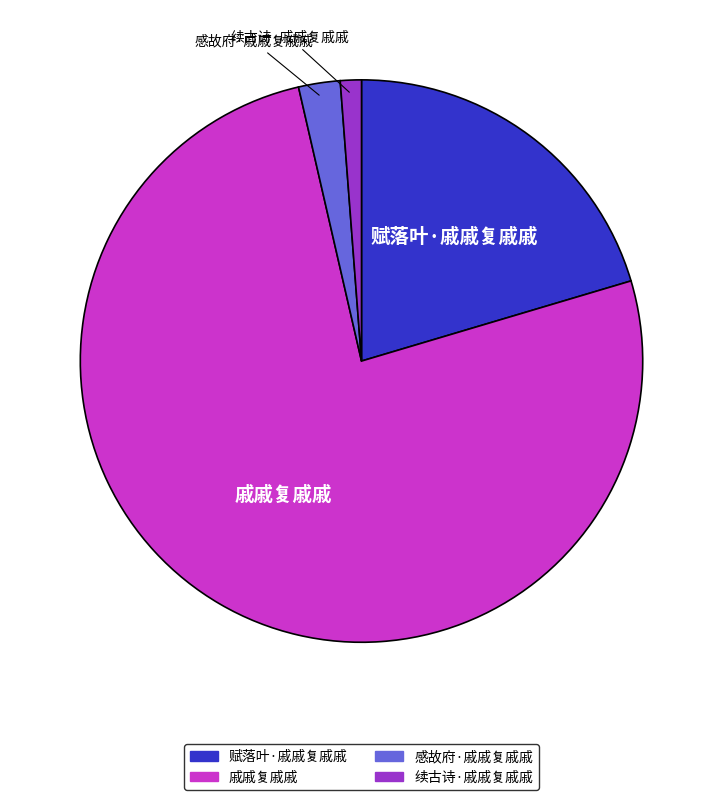

True or false: 戚戚复戚戚 accounts for 76% of the total.

True